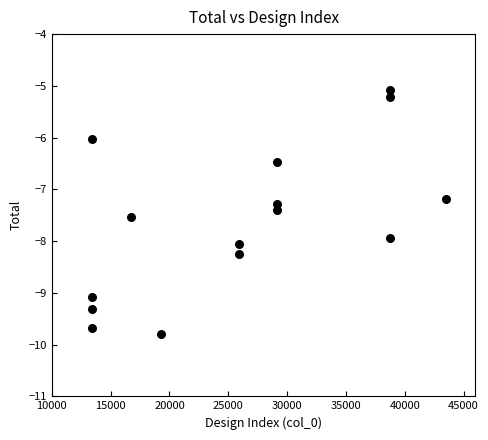

What Y value in the scatter plot is closest to -7?

-7.2